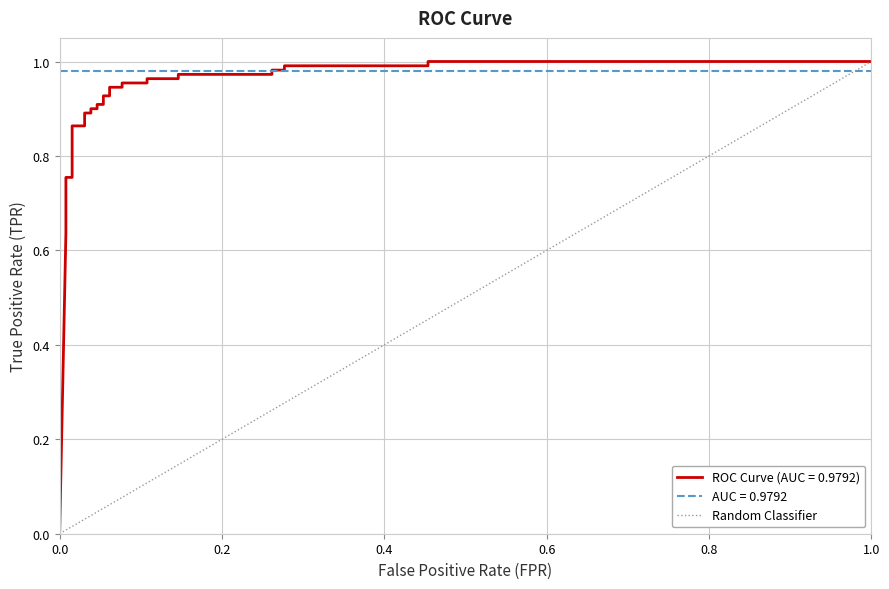

Between 0.0 and 1.0, which is larger?

1.0